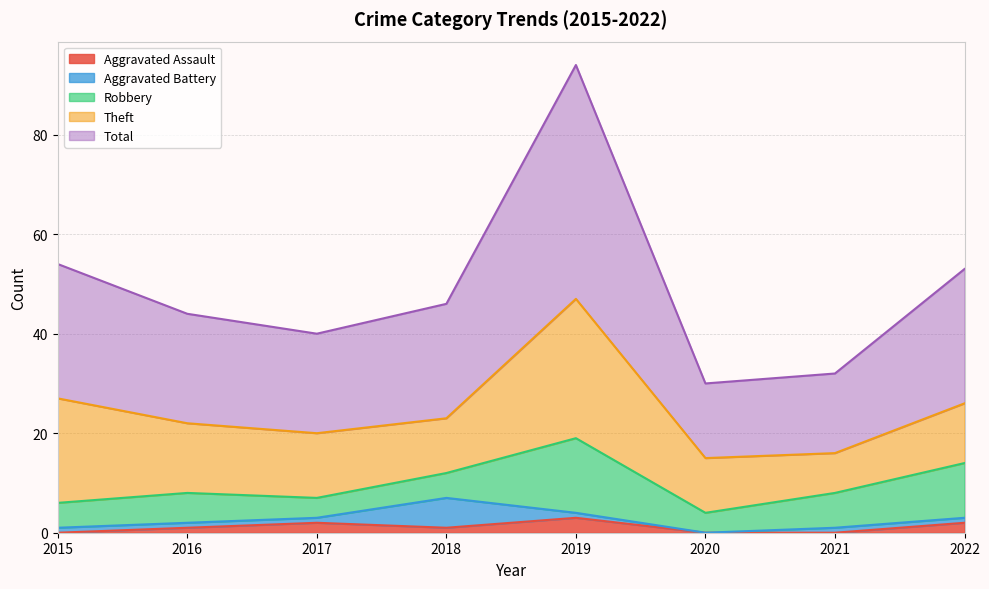

Rank the series by their maximum value, from highest to lowest.

Total, Theft, Robbery, Aggravated Battery, Aggravated Assault